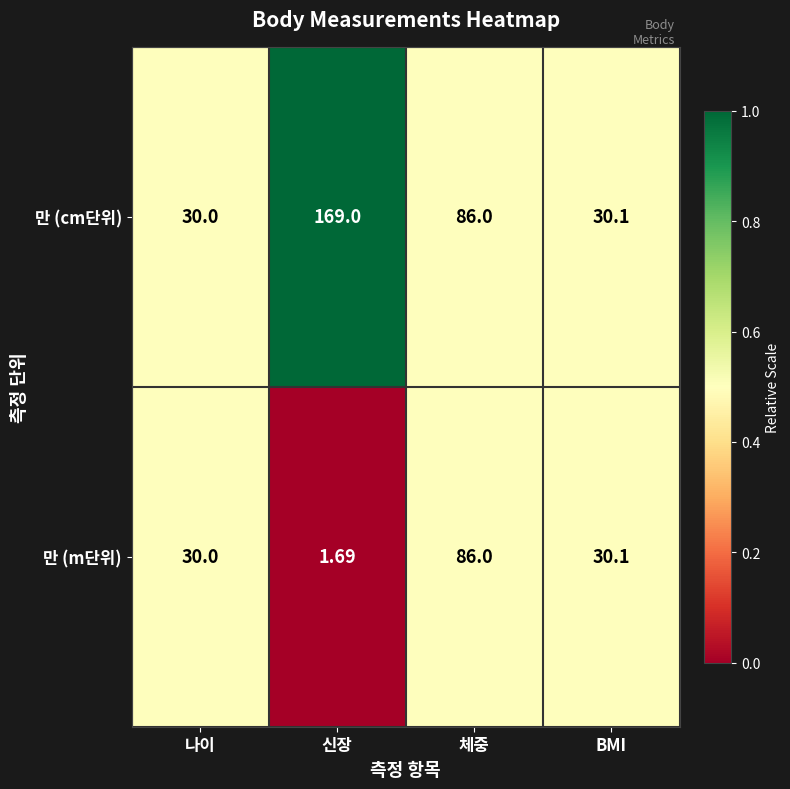

At which label does 만 (m단위) reach its minimum?

신장